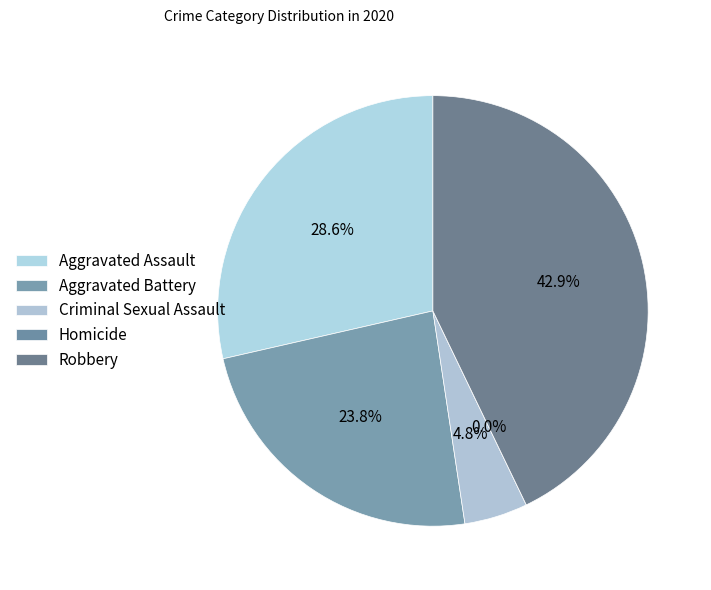

Is it true that Criminal Sexual Assault is 5% of the pie?

True